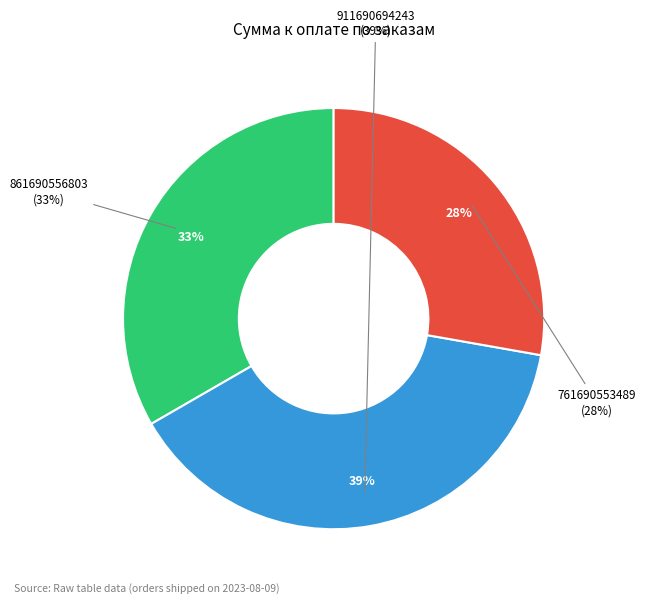

Does 861690556803 account for over 50% of the chart?

No